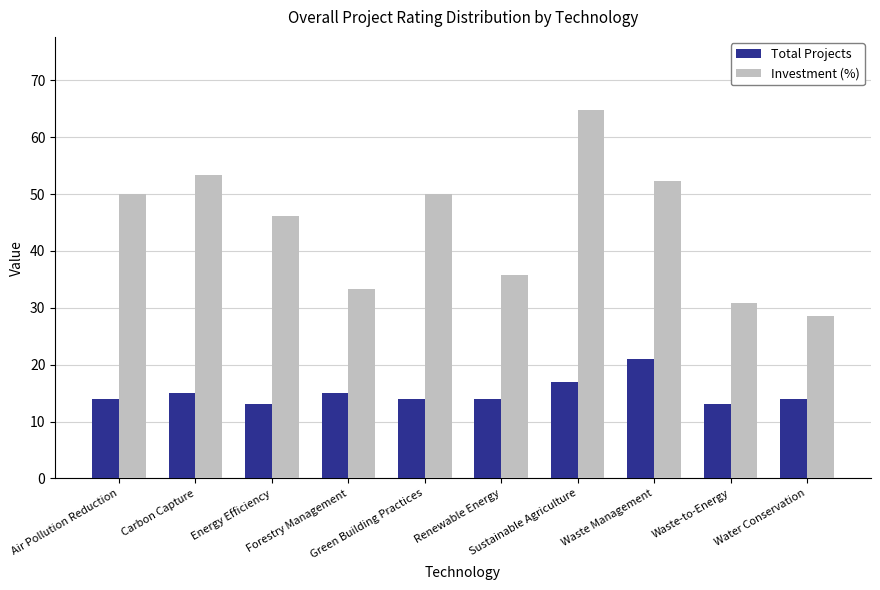

What are all the series names shown in the legend?

Total Projects, Investment (%)